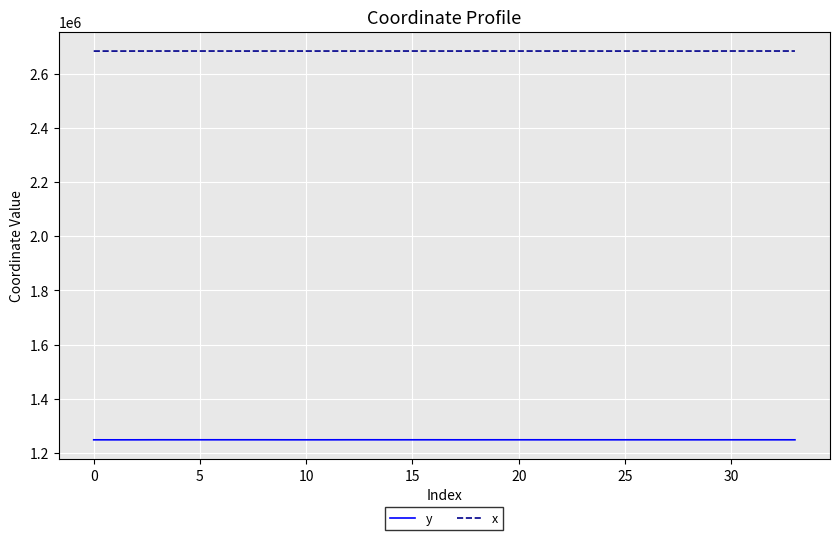

True or false: x has more than 1 points higher than both neighbors.

True